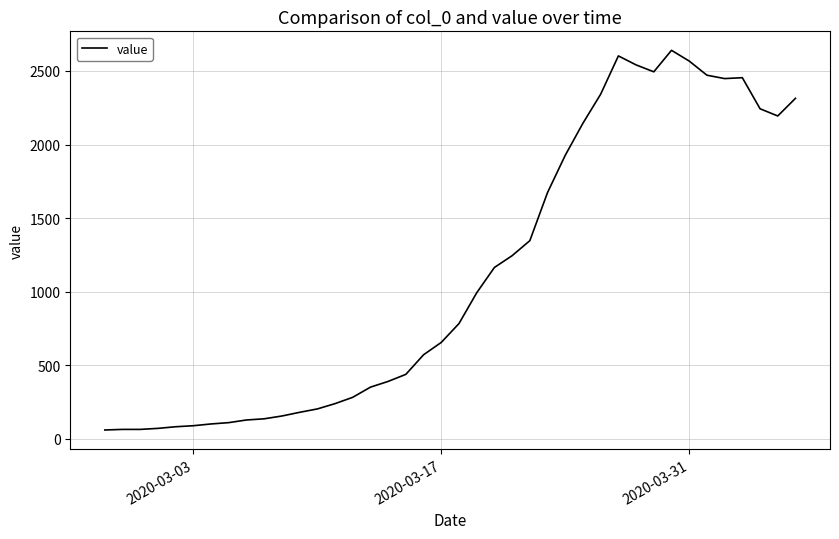

What is the difference between the maximum and minimum values?

2579